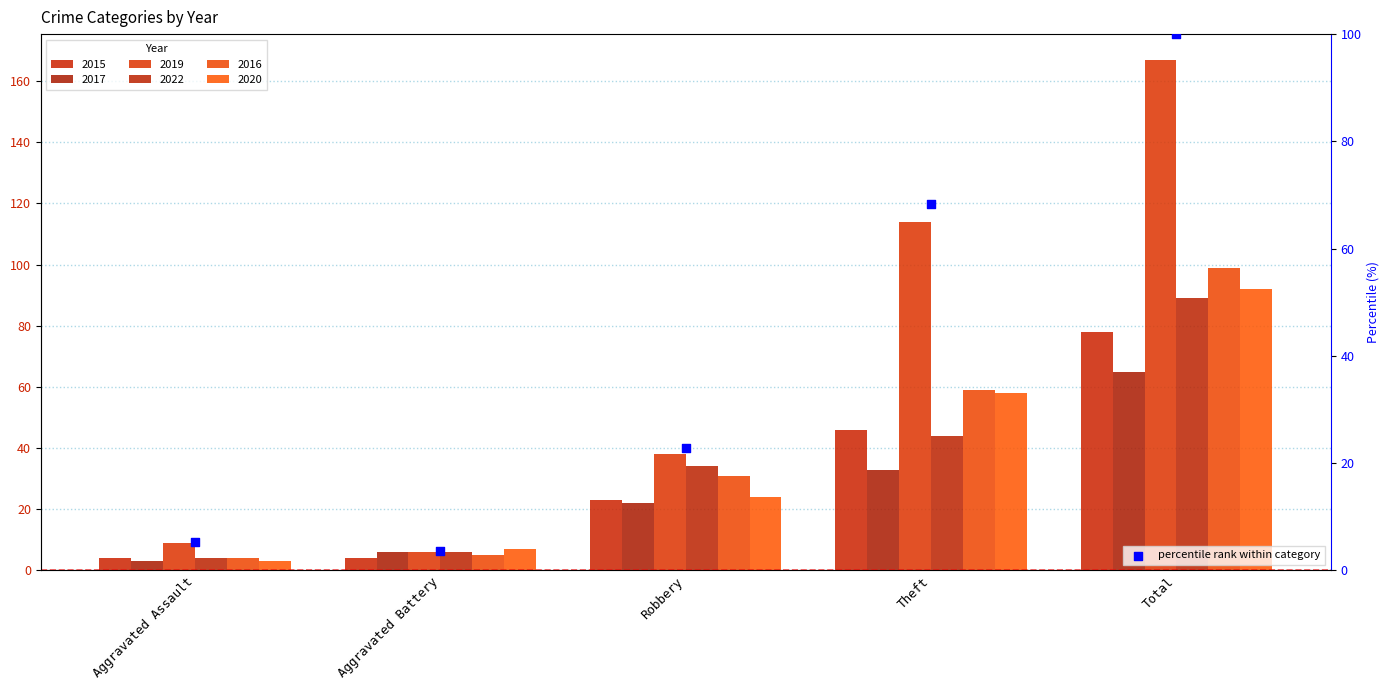

Which has a higher value, Theft or Aggravated Assault?

Theft